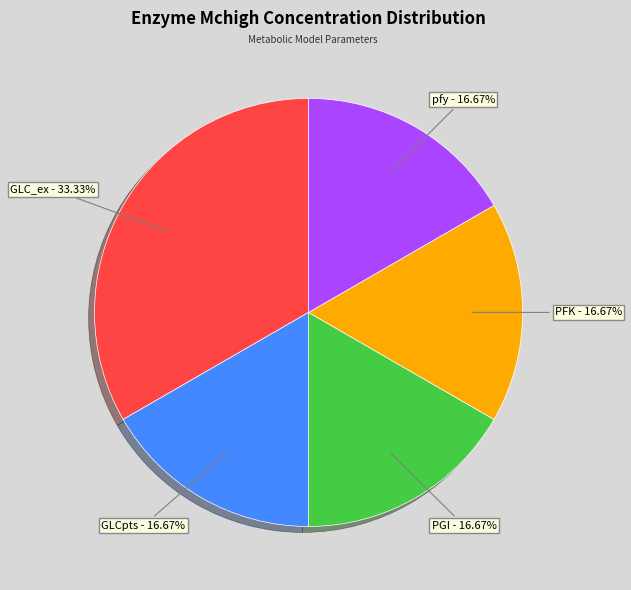

Is there any slice that represents more than half of the pie?

No